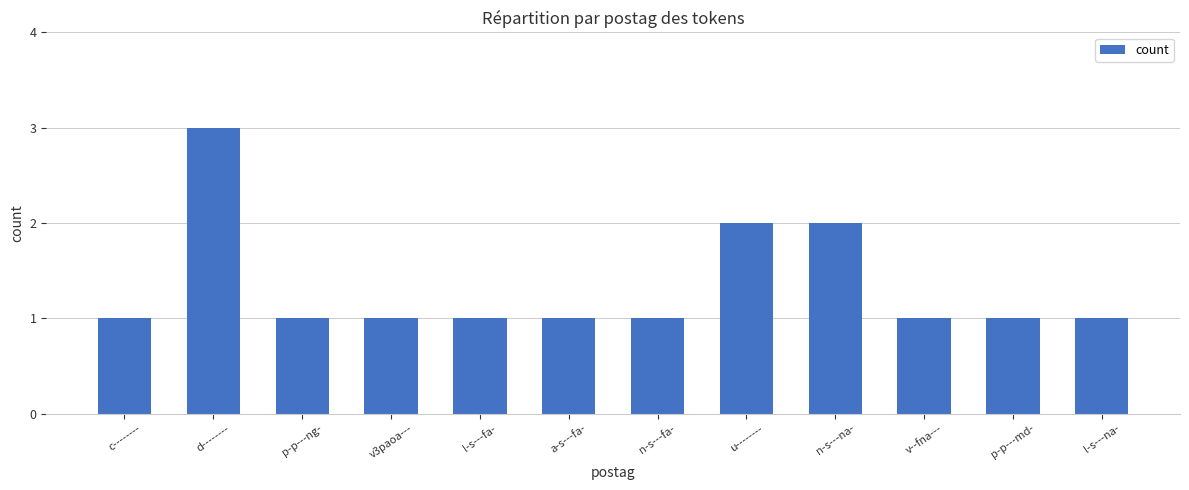

What is the value of the 9th bar from the left?

2